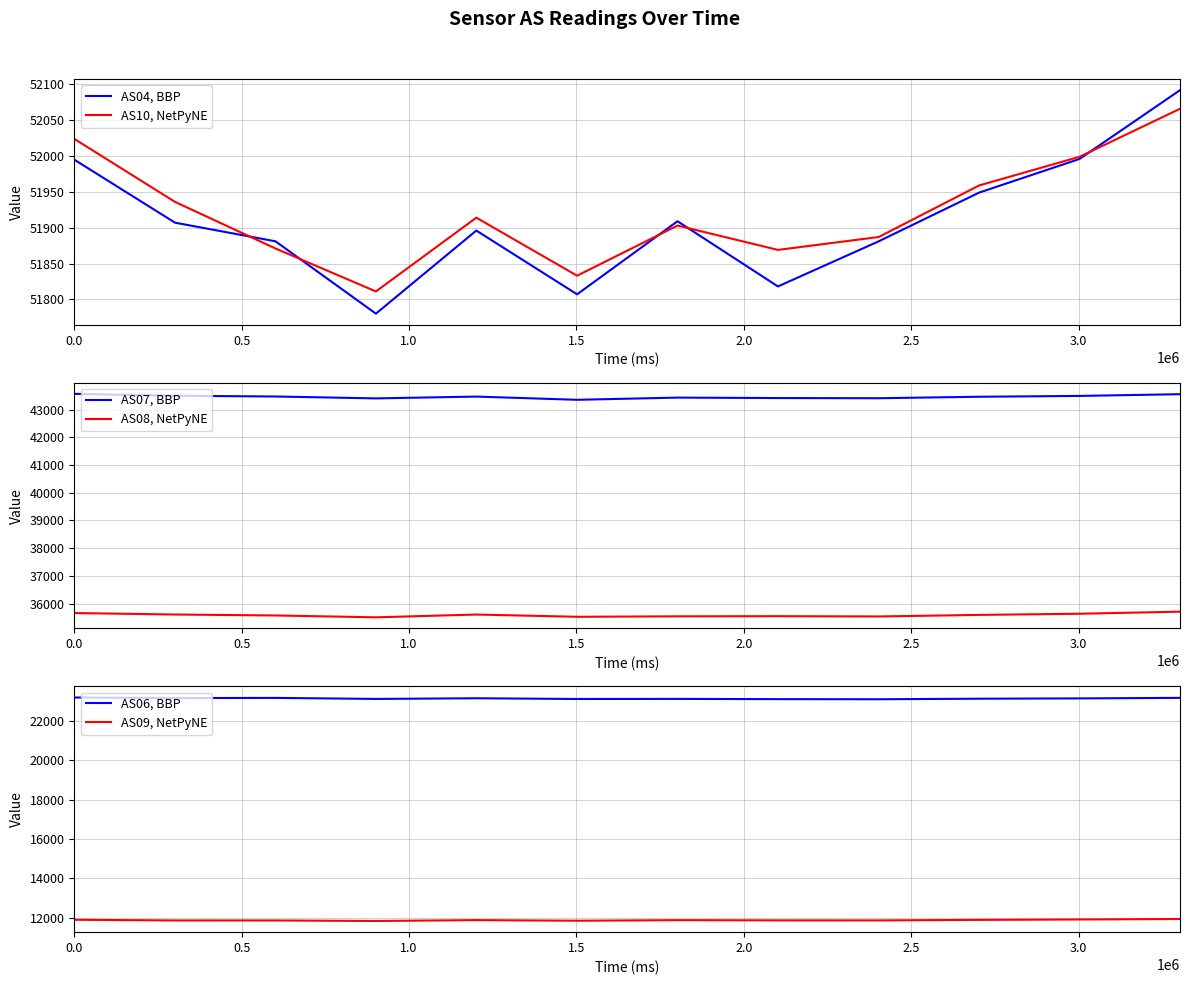

What is the value of the AS08, NetPyNE point at the 5th from the left?

35604